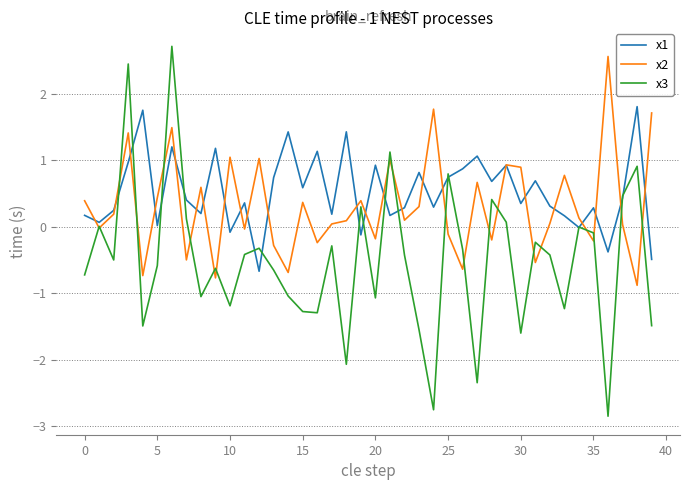

Does the chart have visible grid lines?

Yes